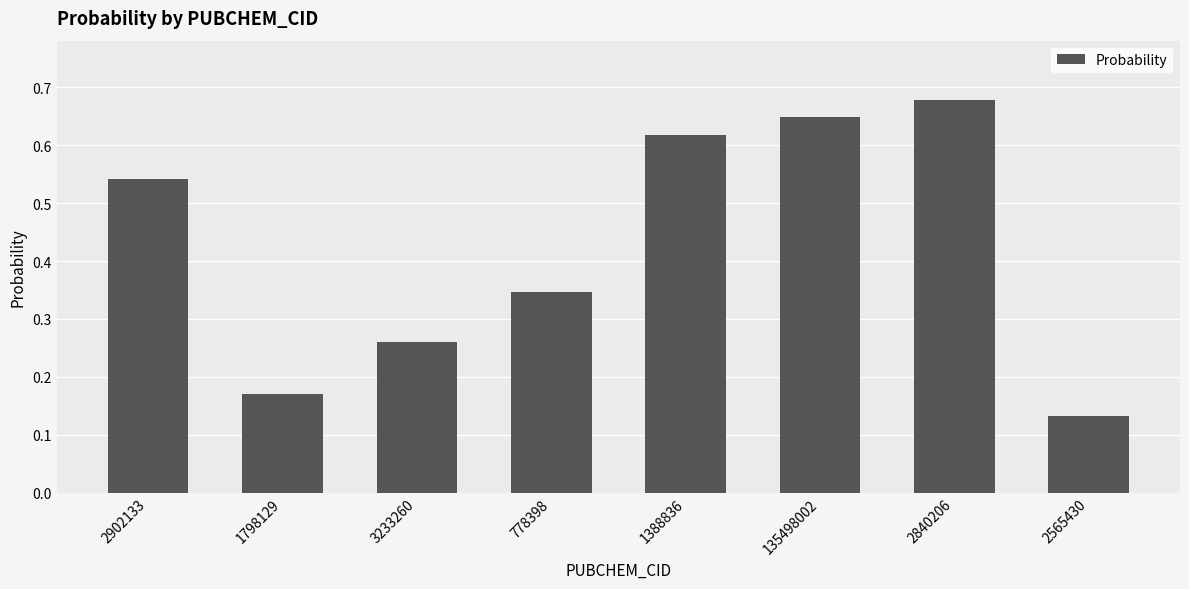

Is it true that the value at 135498002 is 0.2?

False